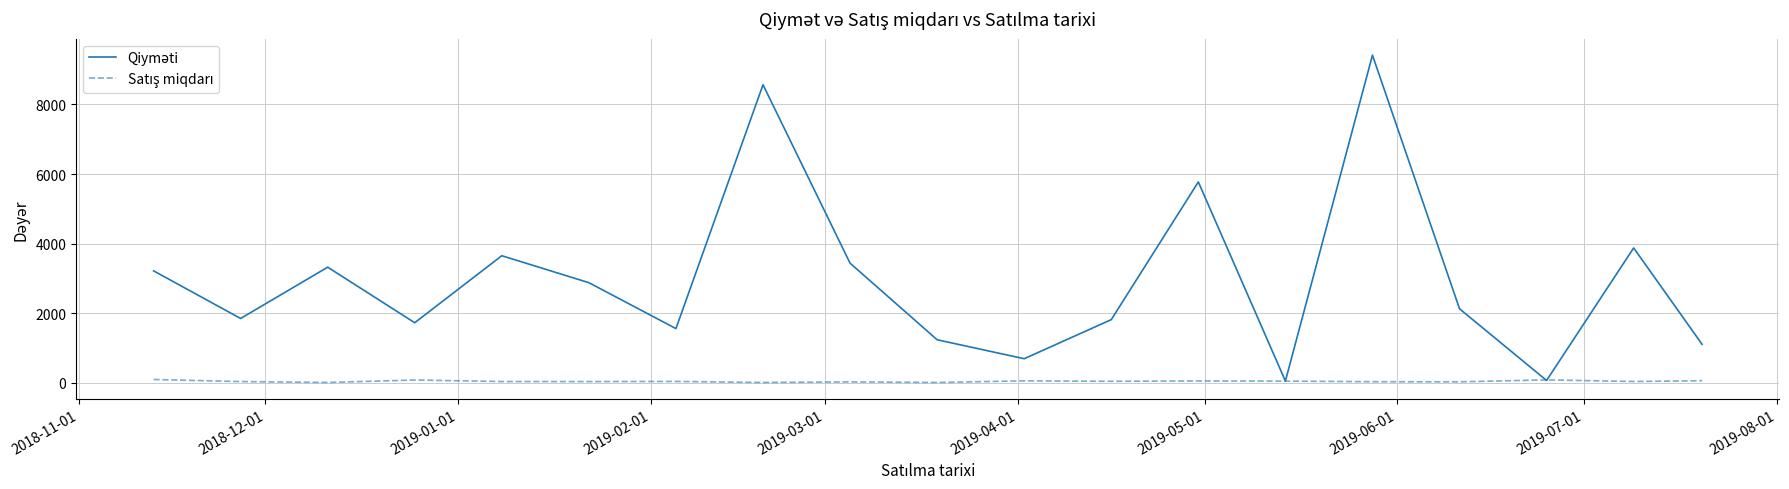

Is this an area chart (filled region under the line)?

No